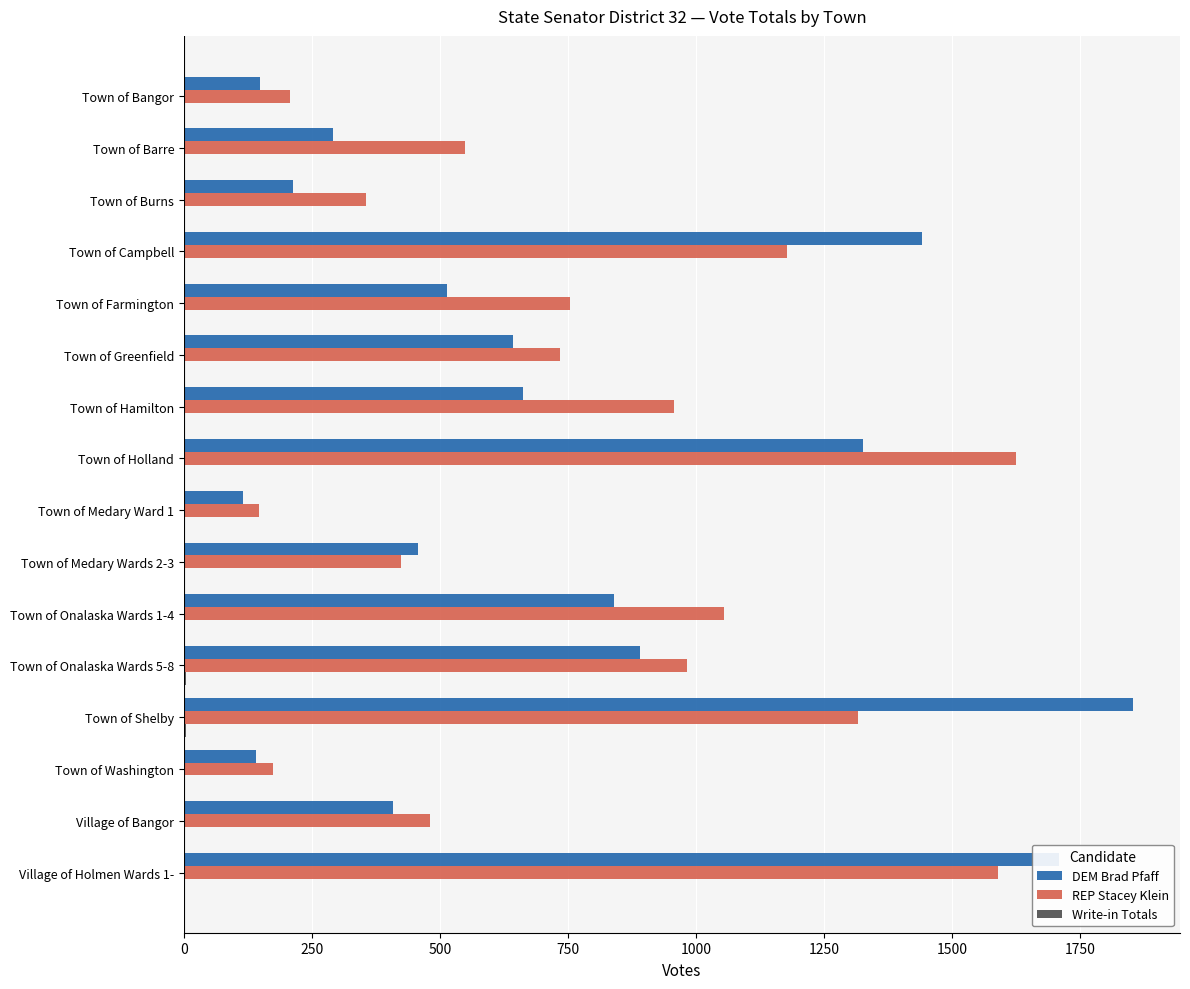

Which label corresponds to the largest value in the chart?

Town of Shelby